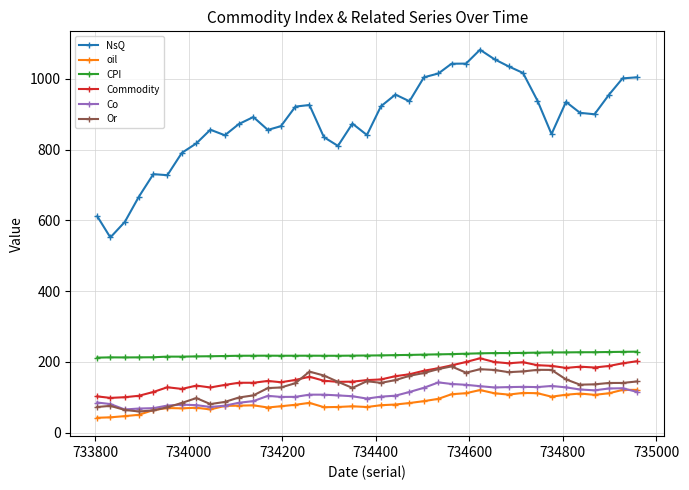

Which series has the largest range (max minus min)?

NsQ